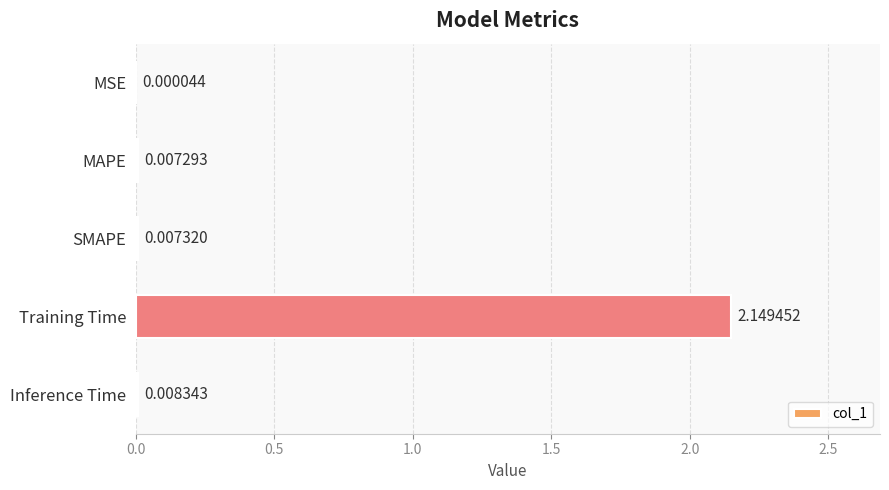

What is the sum of all values?

2.2